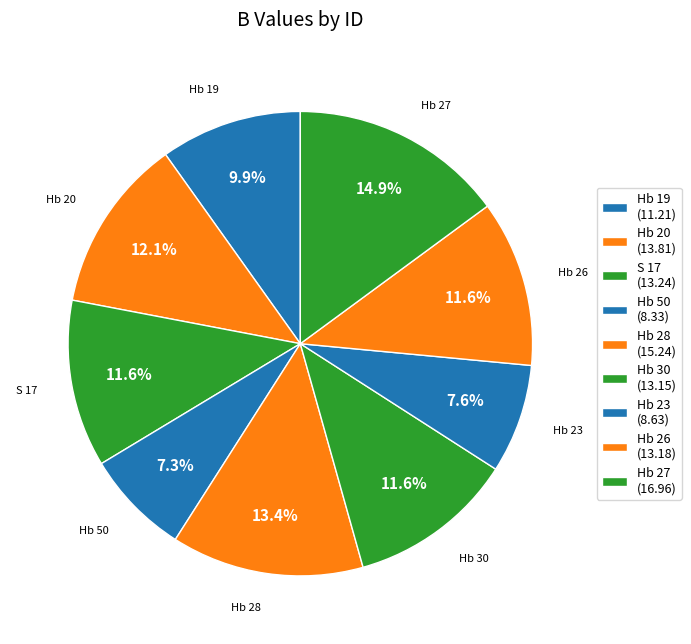

How many segments does this pie chart have?

9